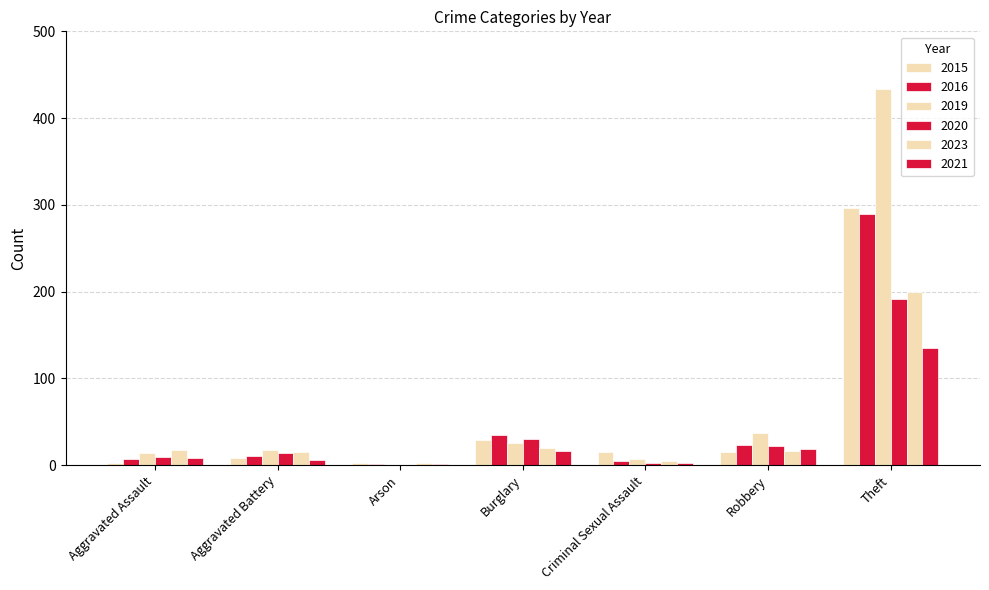

What is the spread (max minus min) of values at Robbery?

22